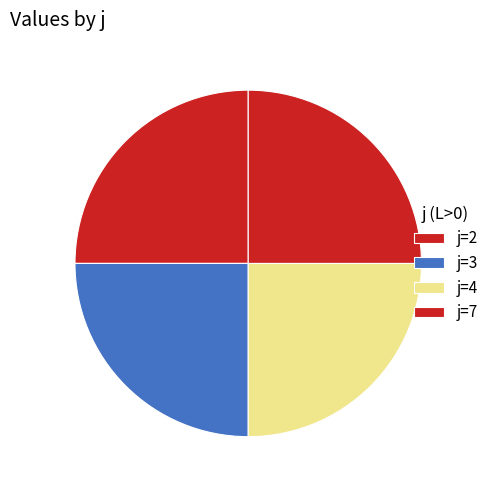

How many slices are in this pie chart?

4